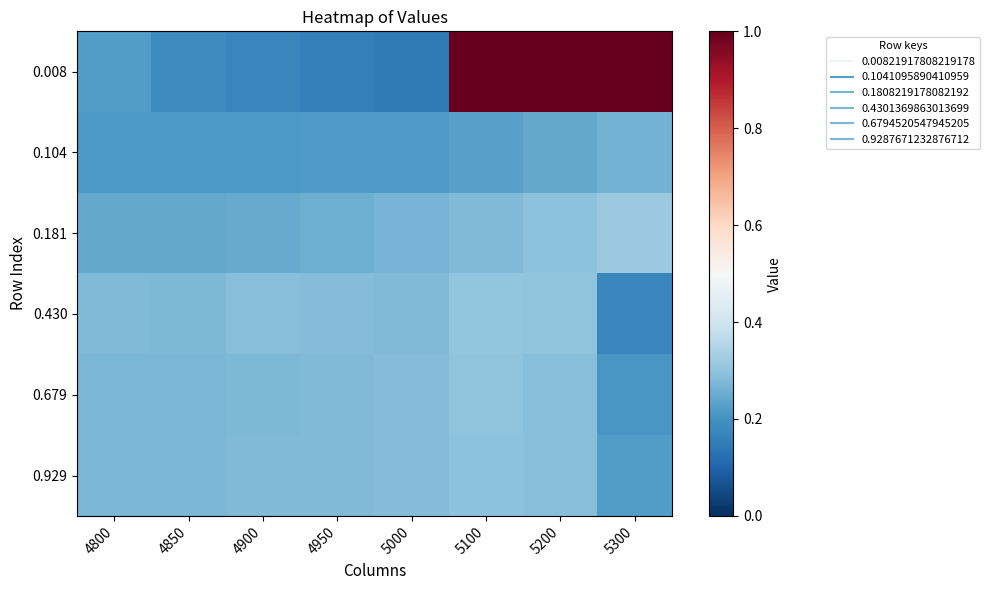

List the series in order of their peak value, lowest first.

0.104, 0.929, 0.679, 0.430, 0.181, 0.008